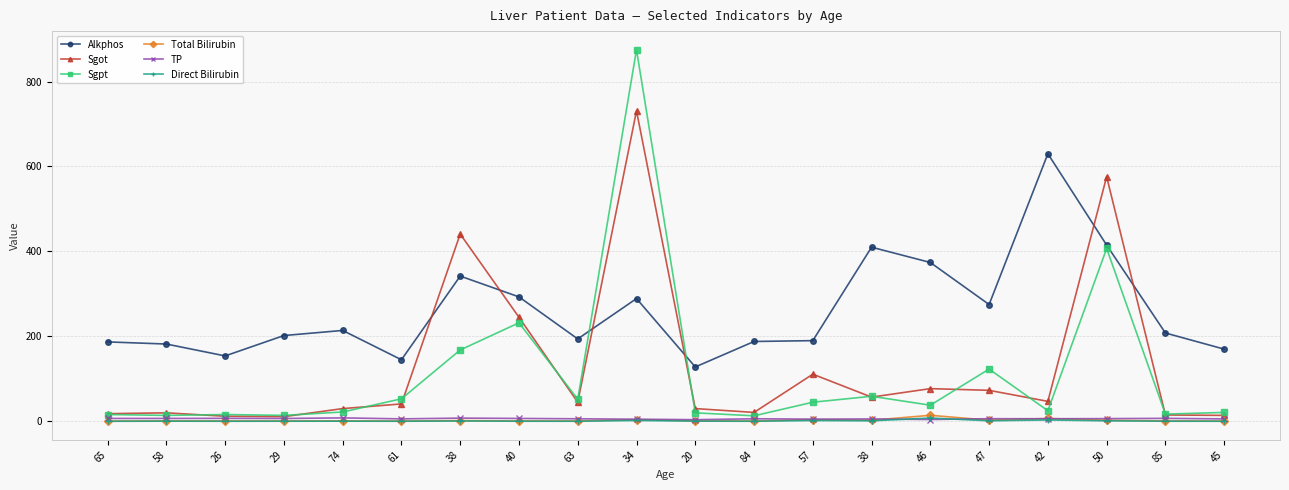

Count the number of categories in the chart.

20